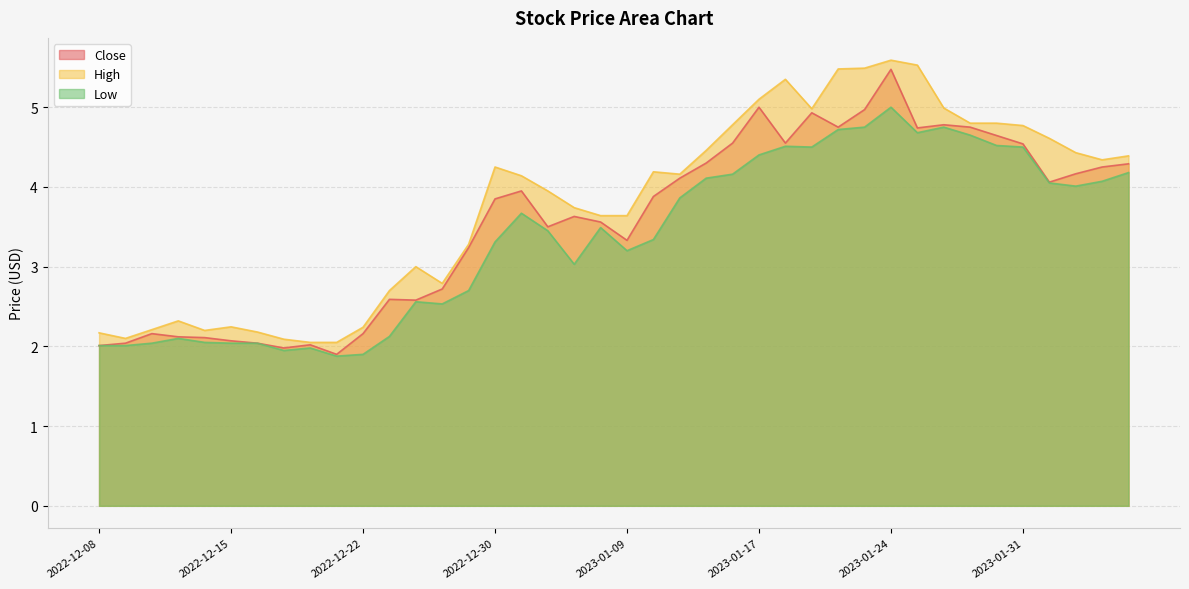

List the labels in order of Low value, largest first.

2023-01-24, 2023-01-23, 2023-01-26, 2023-01-20, 2023-01-25, 2023-01-27, 2023-01-30, 2023-01-18, 2023-01-19, 2023-01-31, 2023-01-17, 2023-02-06, 2023-01-13, 2023-01-12, 2023-02-03, 2023-02-01, 2023-02-02, 2023-01-11, 2023-01-03, 2023-01-06, 2023-01-04, 2023-01-10, 2022-12-30, 2023-01-09, 2023-01-05, 2022-12-29, 2022-12-27, 2022-12-28, 2022-12-23, 2022-12-13, 2022-12-14, 2022-12-12, 2022-12-15, 2022-12-16, 2022-12-08, 2022-12-09, 2022-12-20, 2022-12-19, 2022-12-22, 2022-12-21